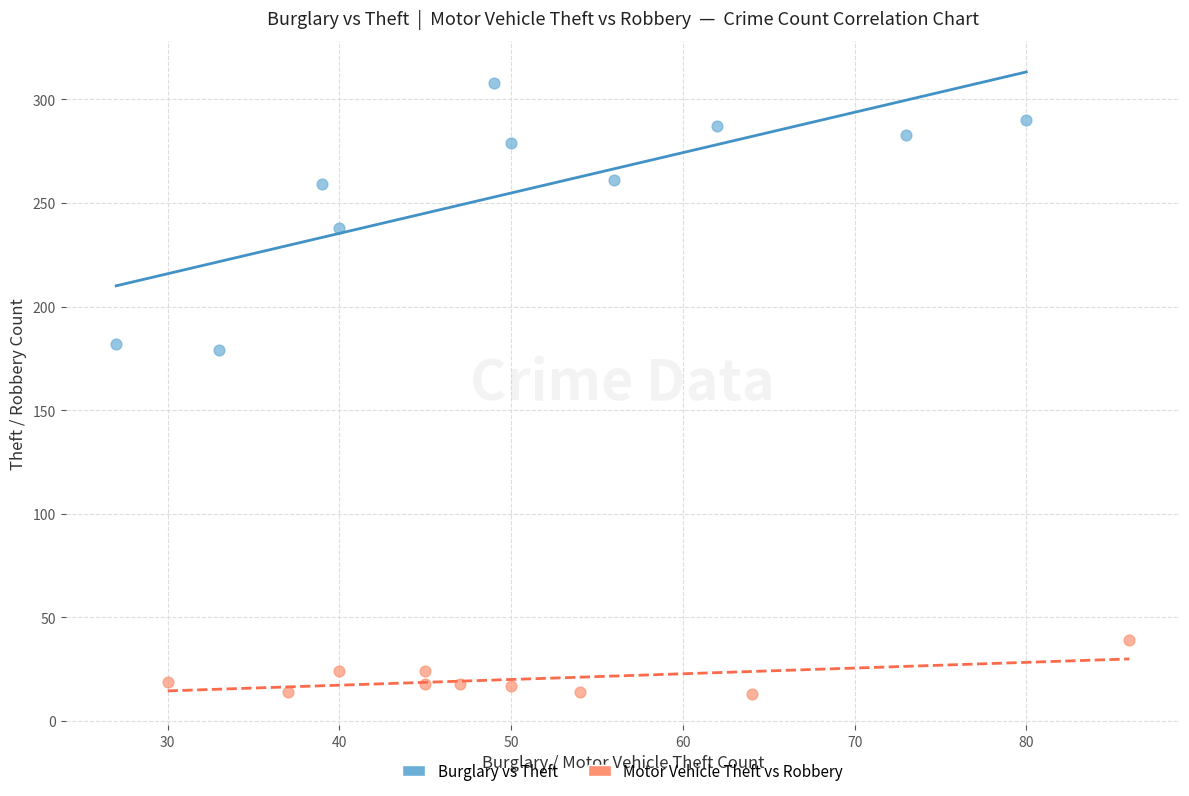

Which series reaches the maximum Y coordinate?

Burglary vs Theft